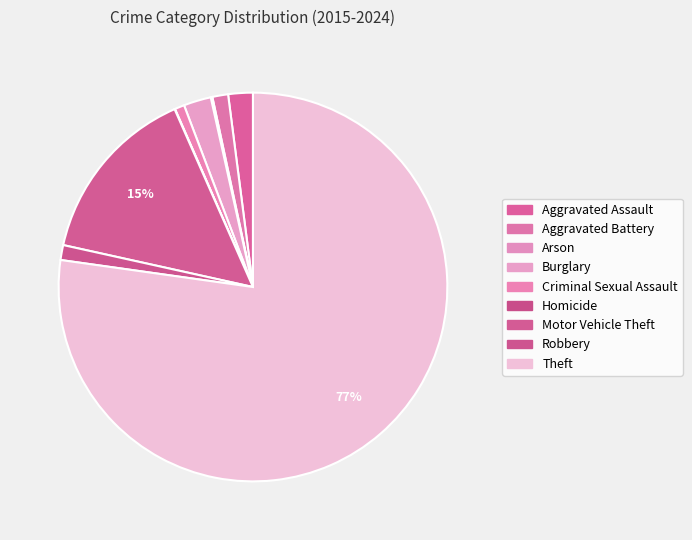

Rank the categories by value from highest to lowest.

Theft, Motor Vehicle Theft, Burglary, Aggravated Assault, Aggravated Battery, Robbery, Criminal Sexual Assault, Arson, Homicide